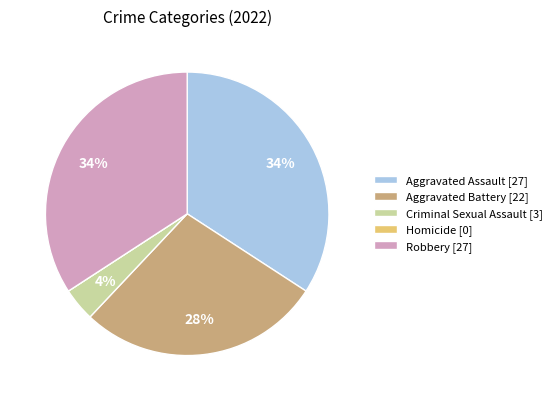

Does any single category account for the majority?

No